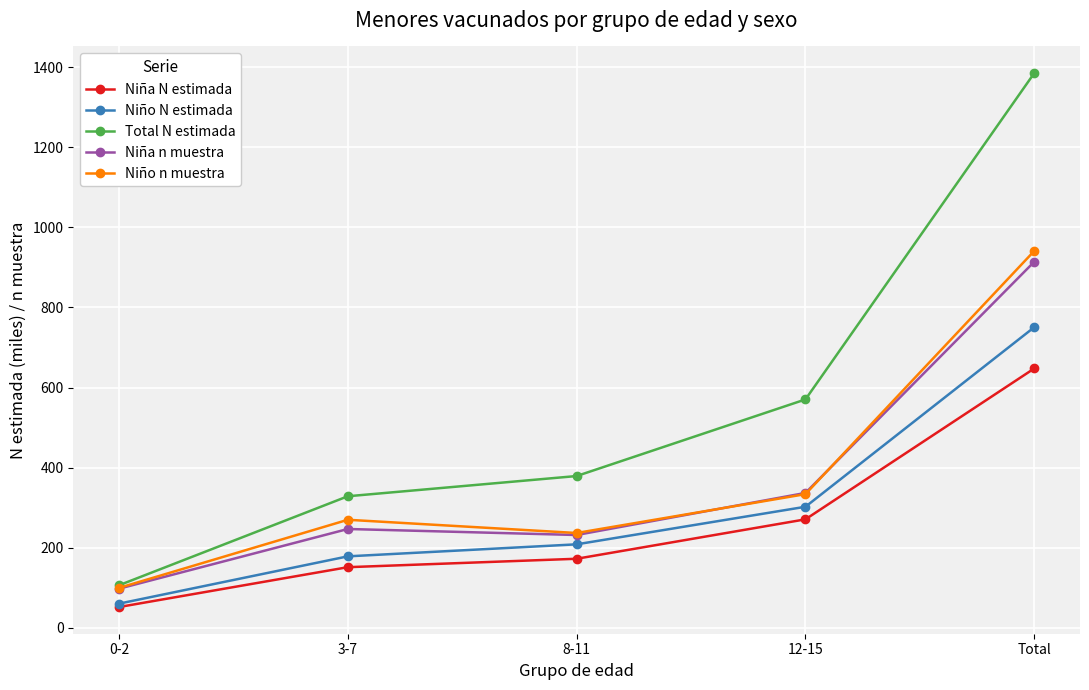

List the labels in order of Niña N estimada value, smallest first.

0-2, 3-7, 8-11, 12-15, Total